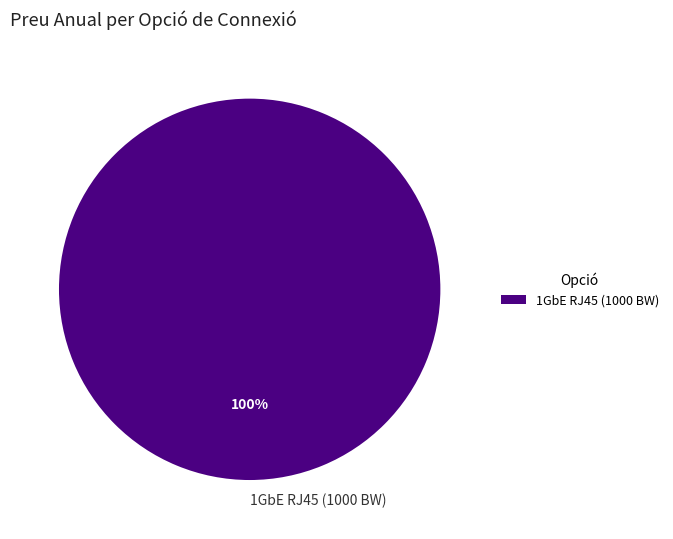

To the nearest percent, what percentage of the pie is 1GbE RJ45 (1000 BW)?

100%